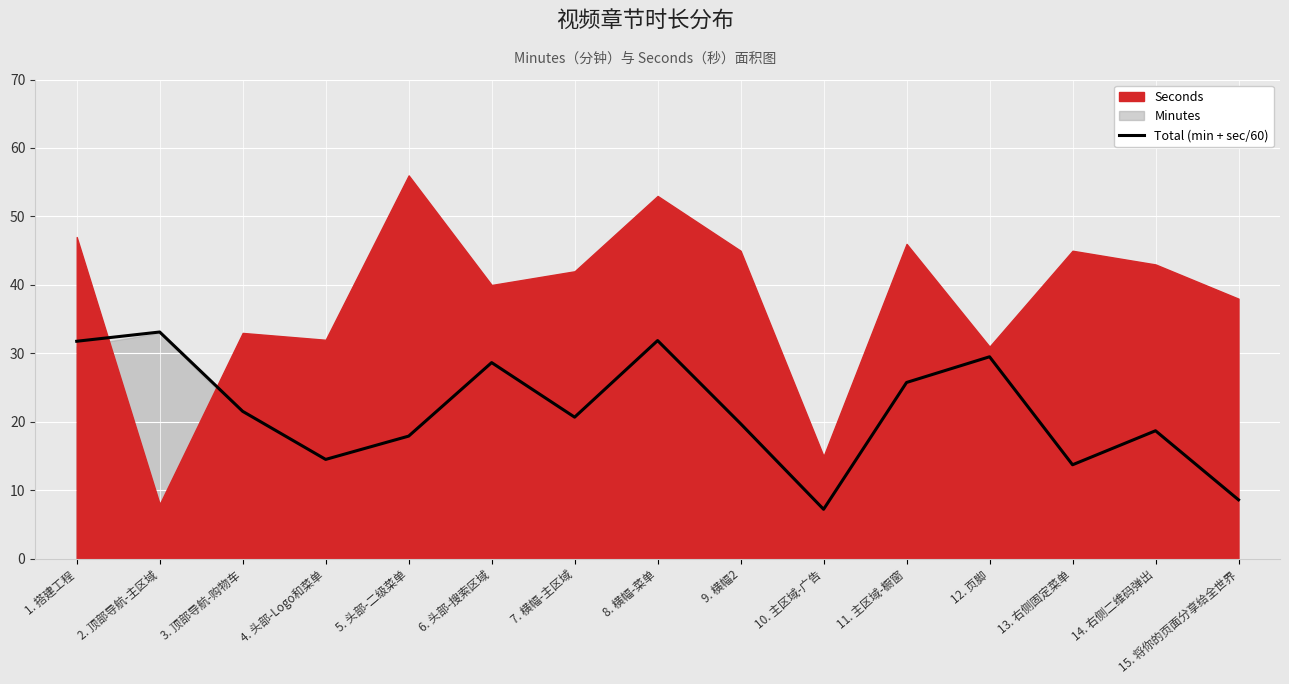

Which label corresponds to the smallest value in the chart?

10. 主区域-广告